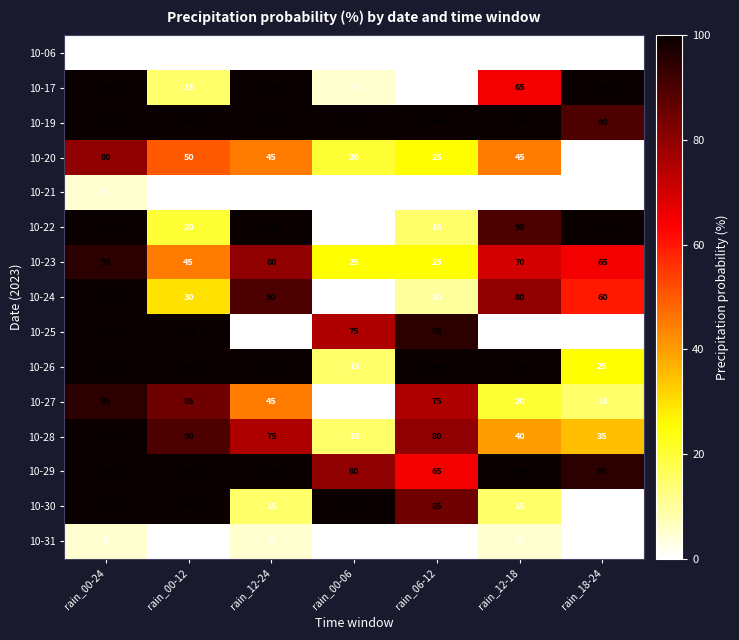

What is the difference between the second highest and minimum values in the 10-23 series?

55